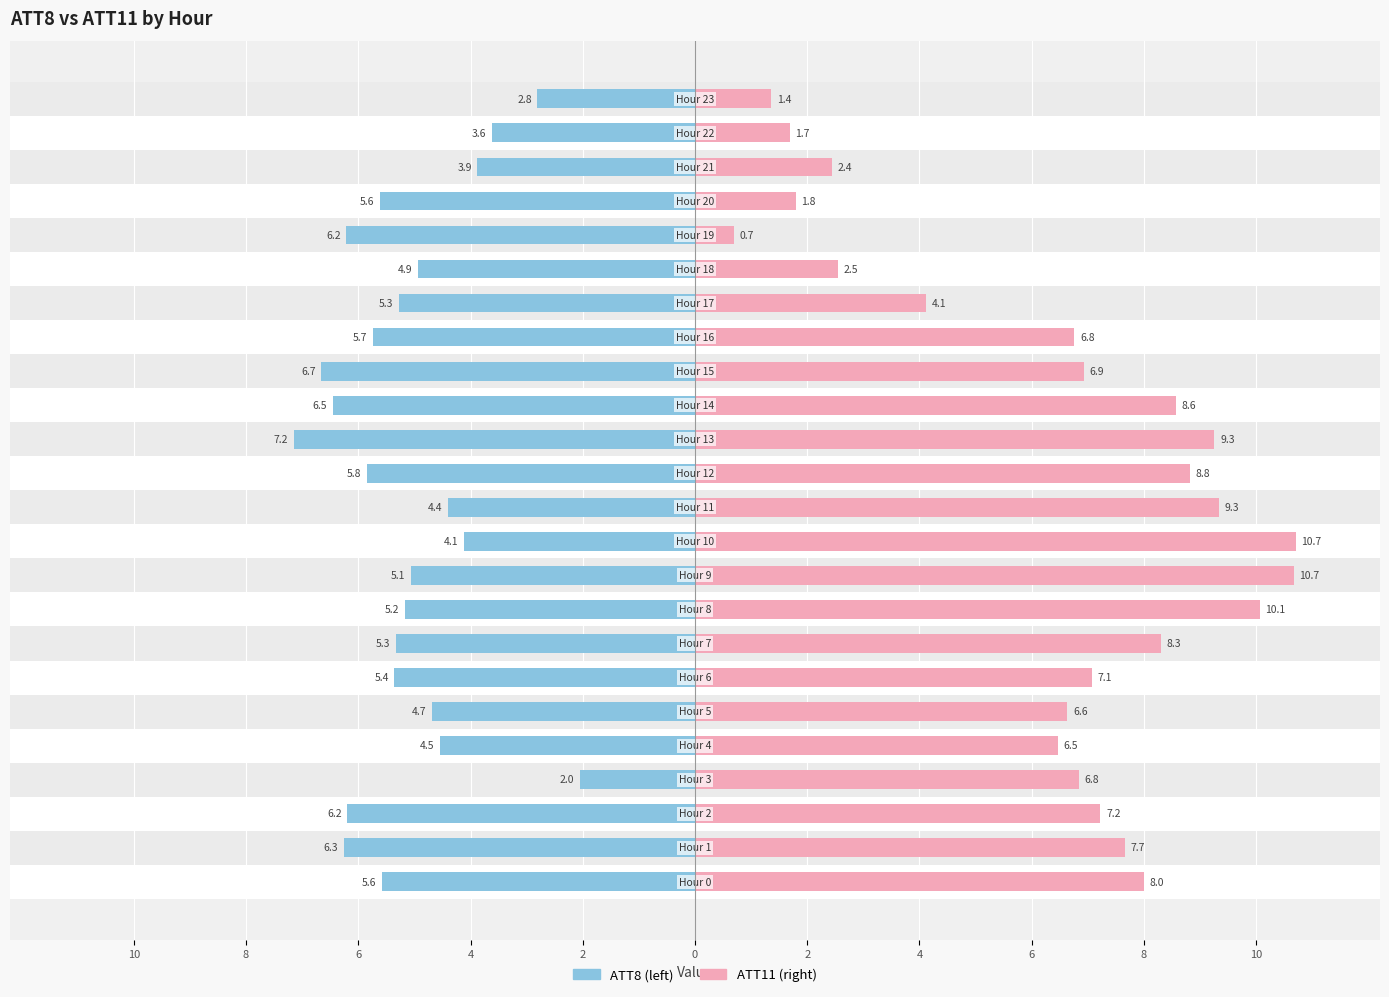

List the series in order of their overall mean, highest first.

ATT11, ATT8